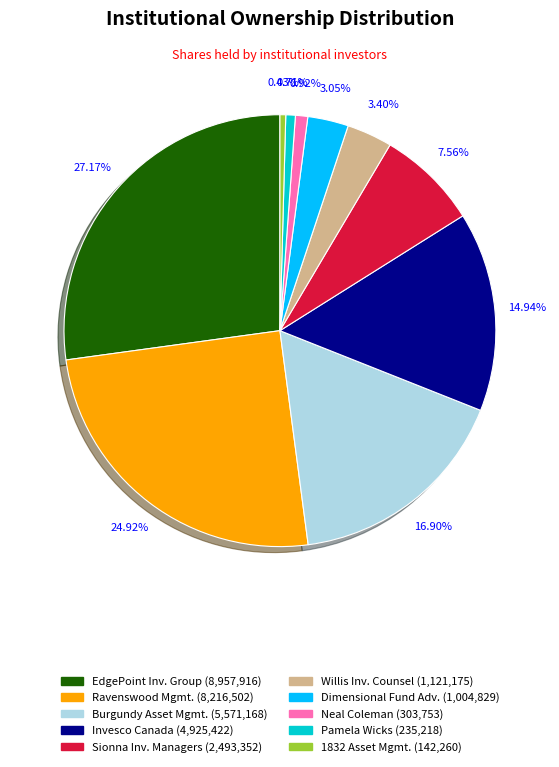

Is there a majority slice in this chart?

No